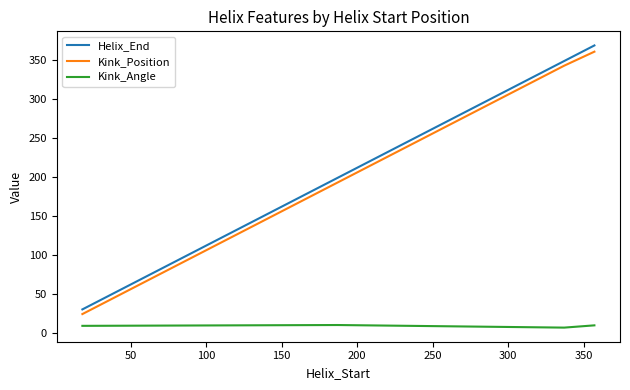

What is the maximum value for Helix_End?

369.0